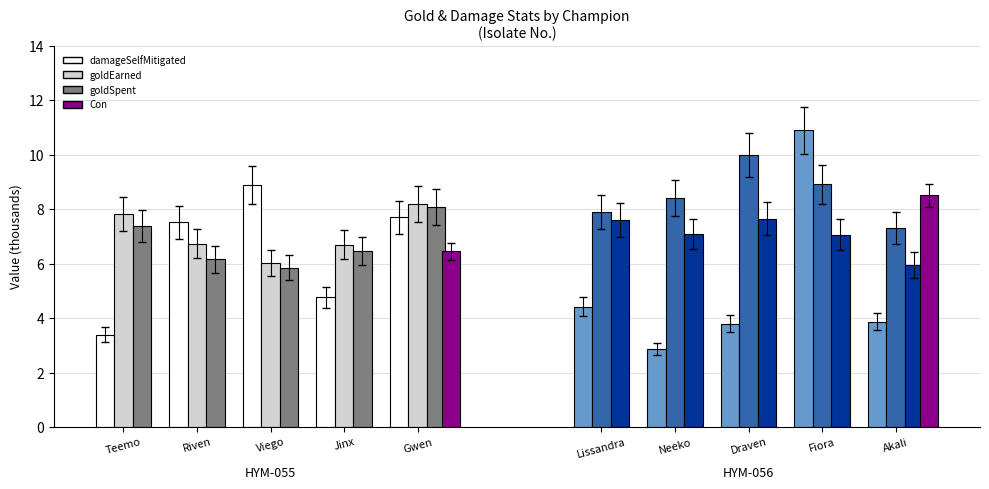

Which series has the largest range (max minus min)?

damageSelfMitigated